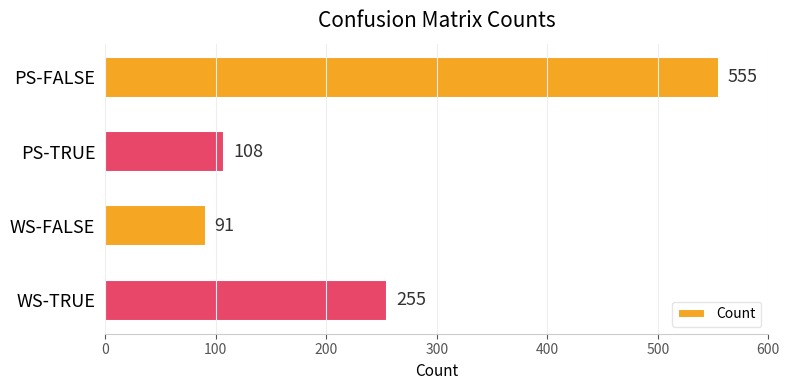

What is the label of the 2nd bar from the bottom?

WS-FALSE